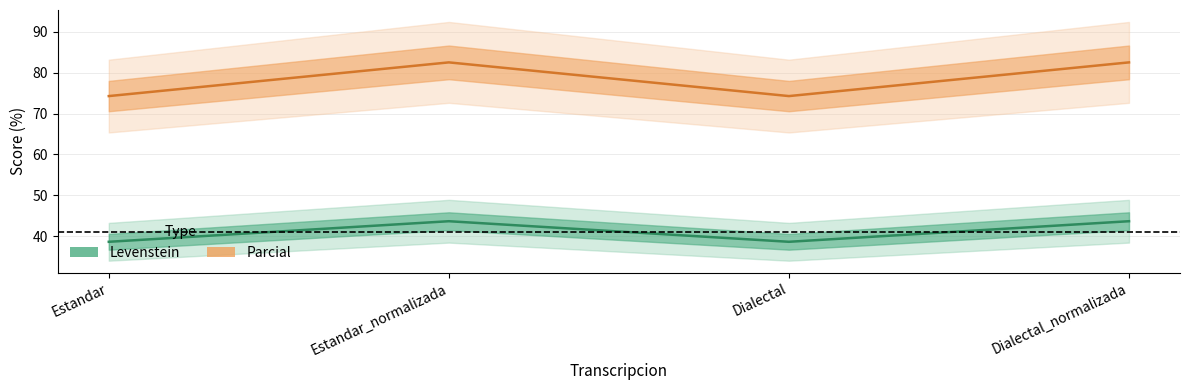

What position from the right is Dialectal?

2